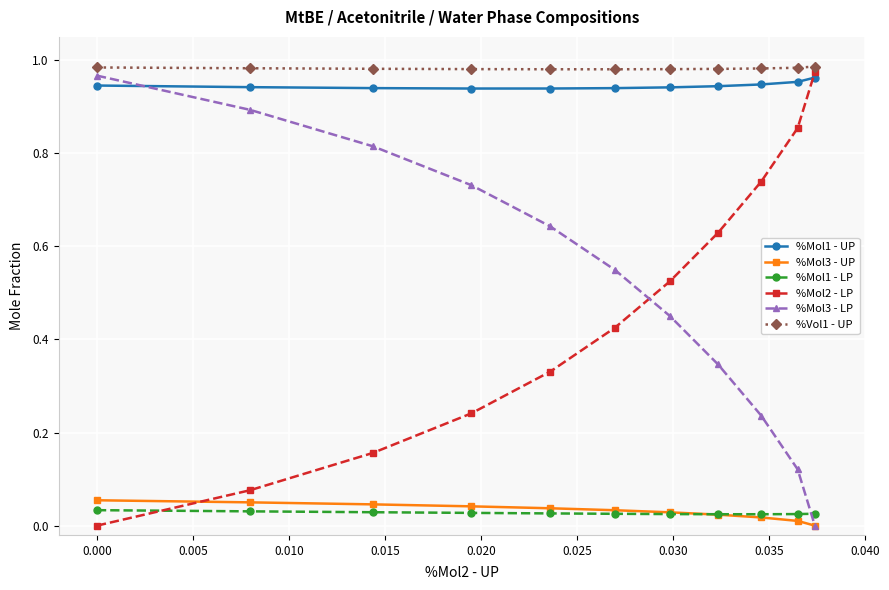

Which series ends up on top after the final intersection of %Mol3 - LP and %Mol1 - LP?

%Mol1 - LP